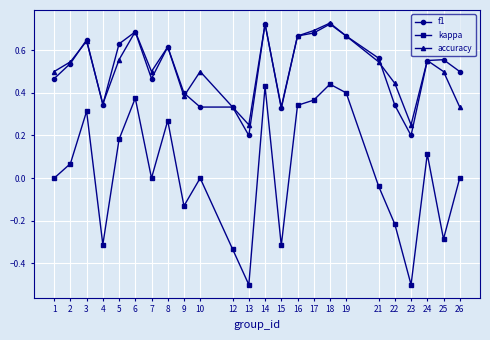

Is this an area chart (filled region under the line)?

No